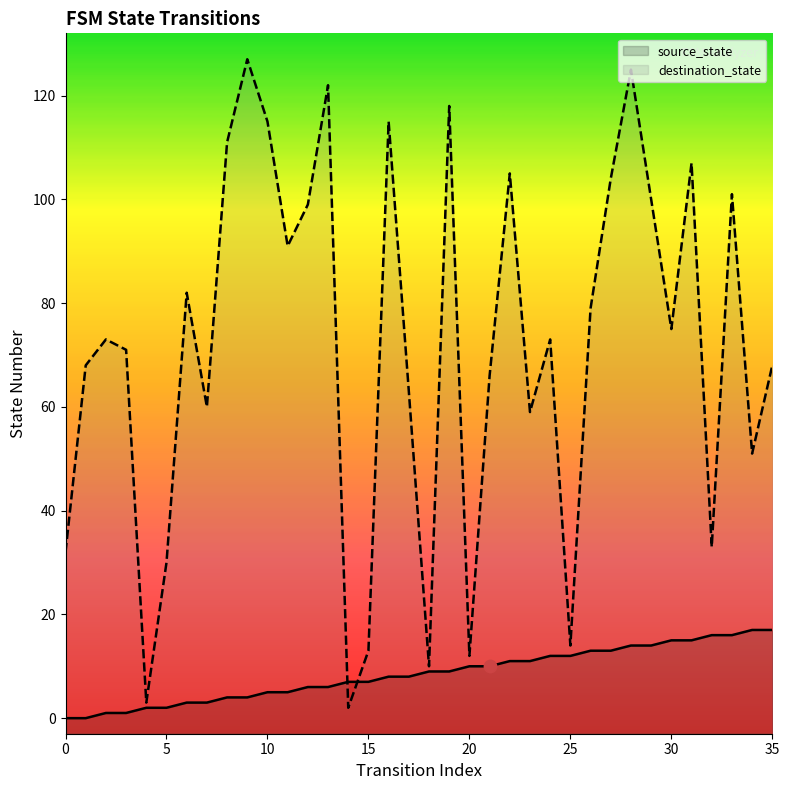

Which series contains the lowest Y value?

source_state